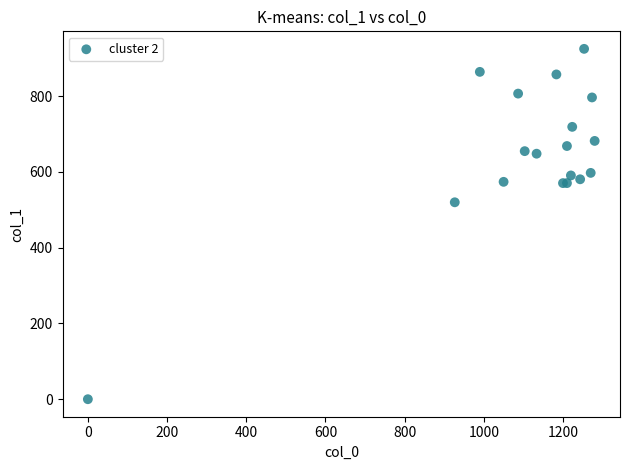

What Y value in the scatter plot is closest to 462?

519.8